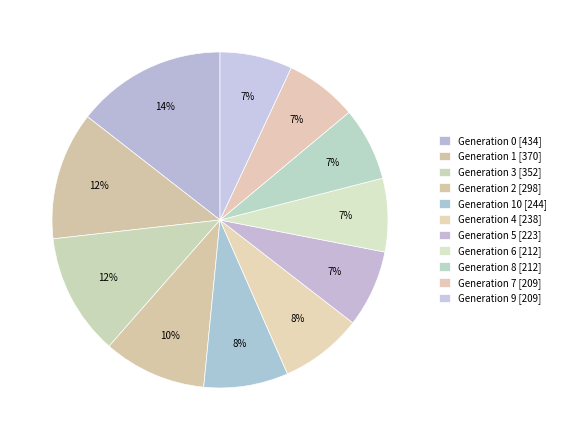

How many slices are in this pie chart?

11